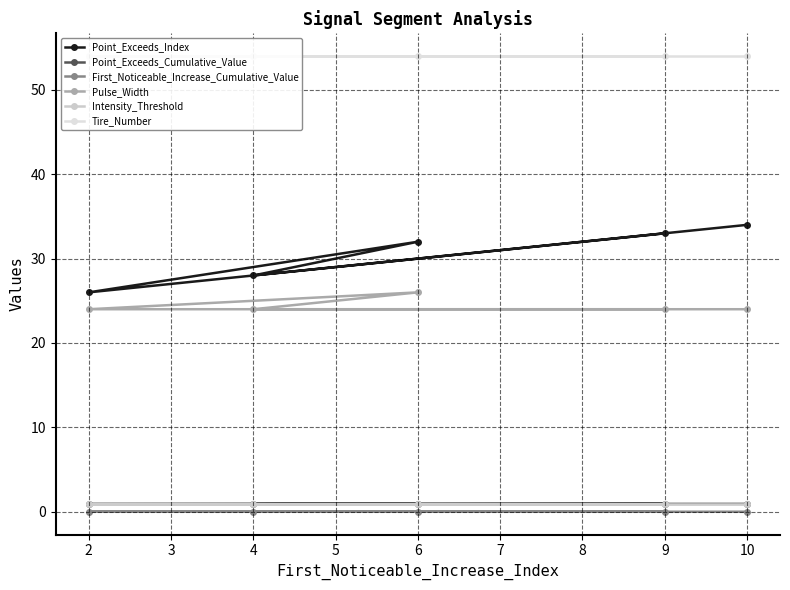

True or false: First_Noticeable_Increase_Cumulative_Value and Intensity_Threshold intersect in this chart.

False